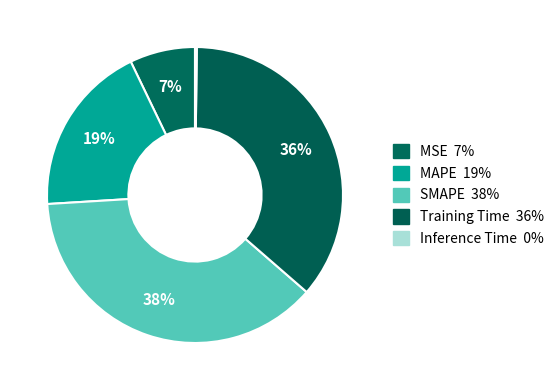

Which slice is the smallest?

Inference Time